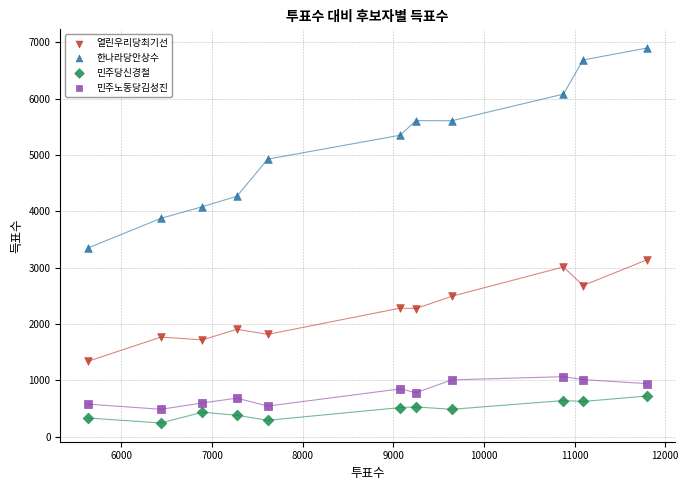

Across all data points, what is the range of X values (max minus min)?

6161